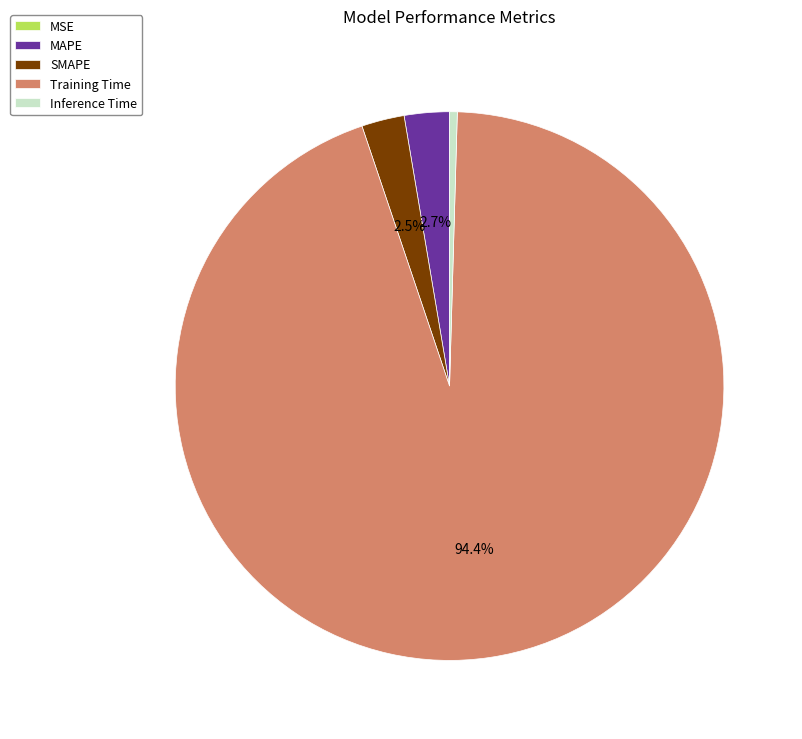

Which has a higher value, Training Time or MAPE?

Training Time